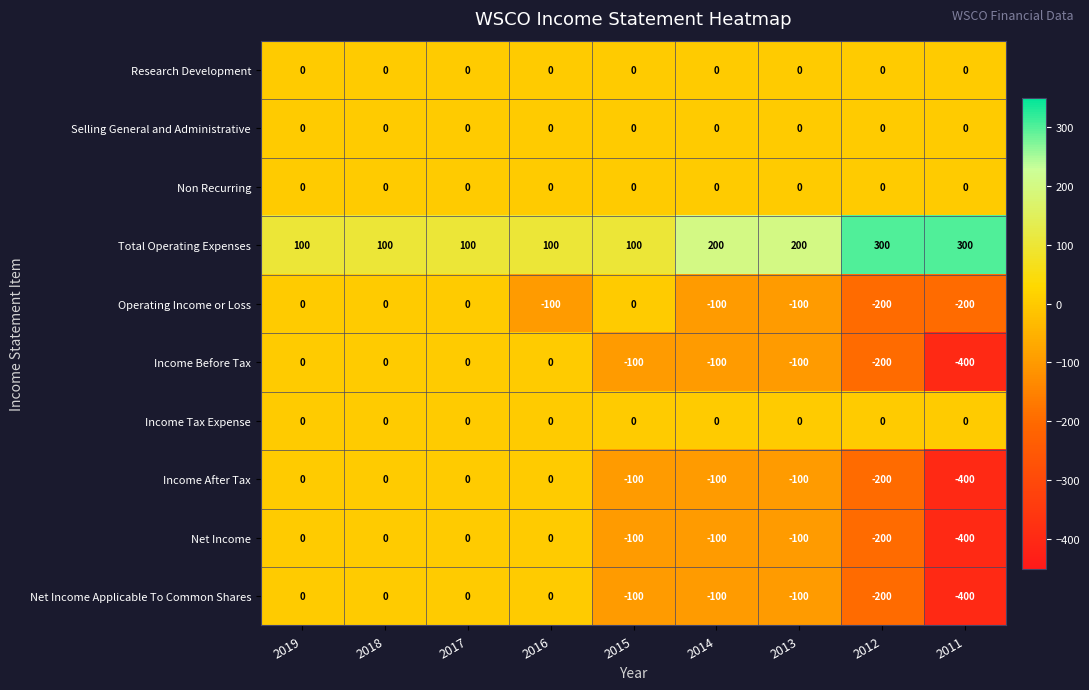

What is the total value across all series at 2018?

100